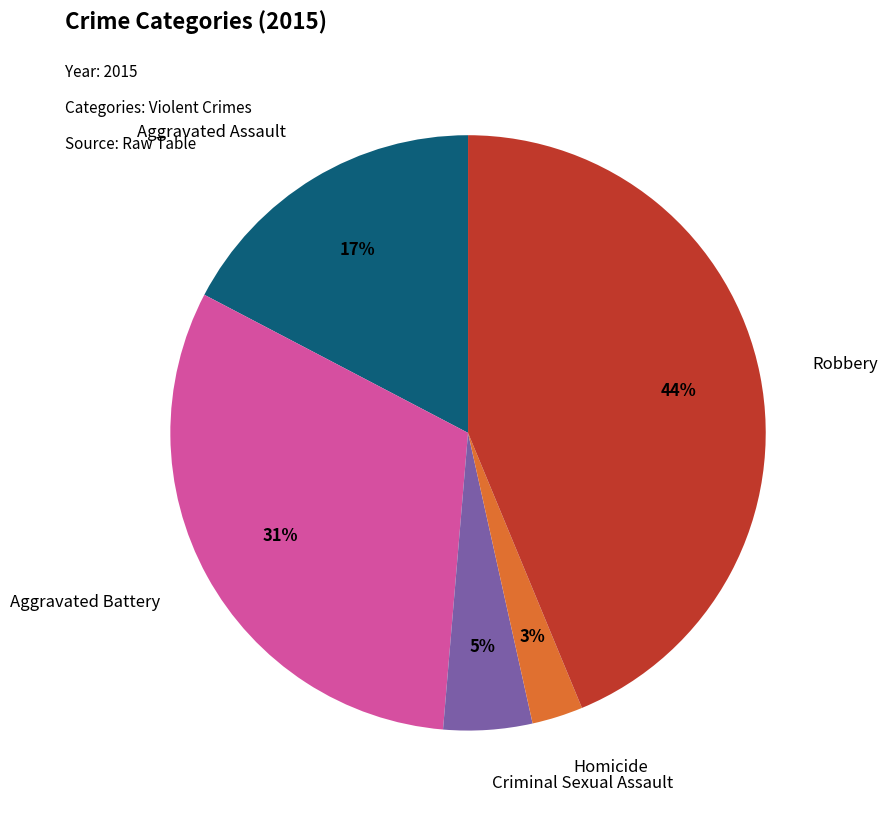

To the nearest percent, what is the difference between the largest and smallest slice percentages?

41%